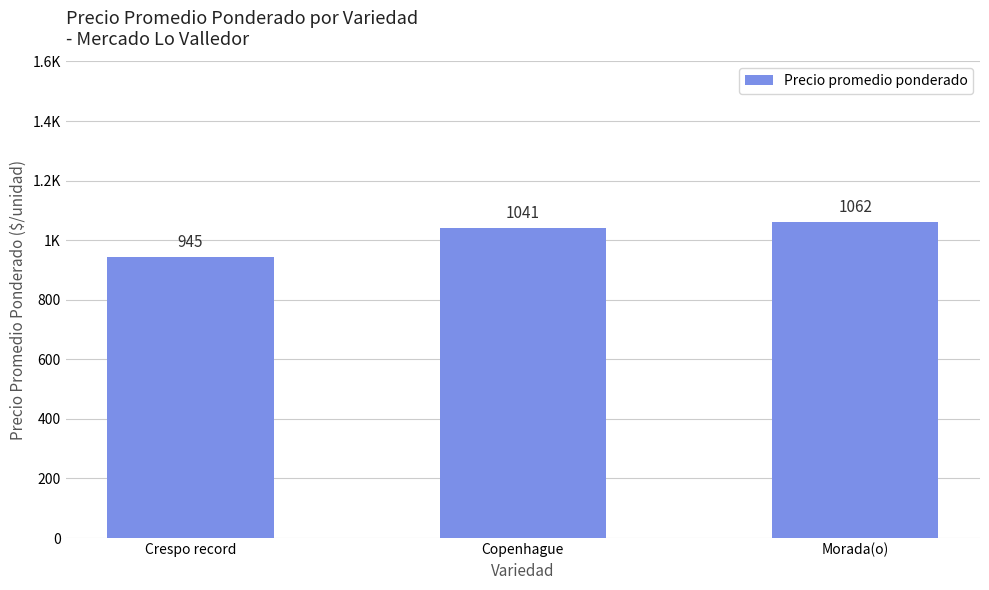

Does the chart contain any negative values?

No